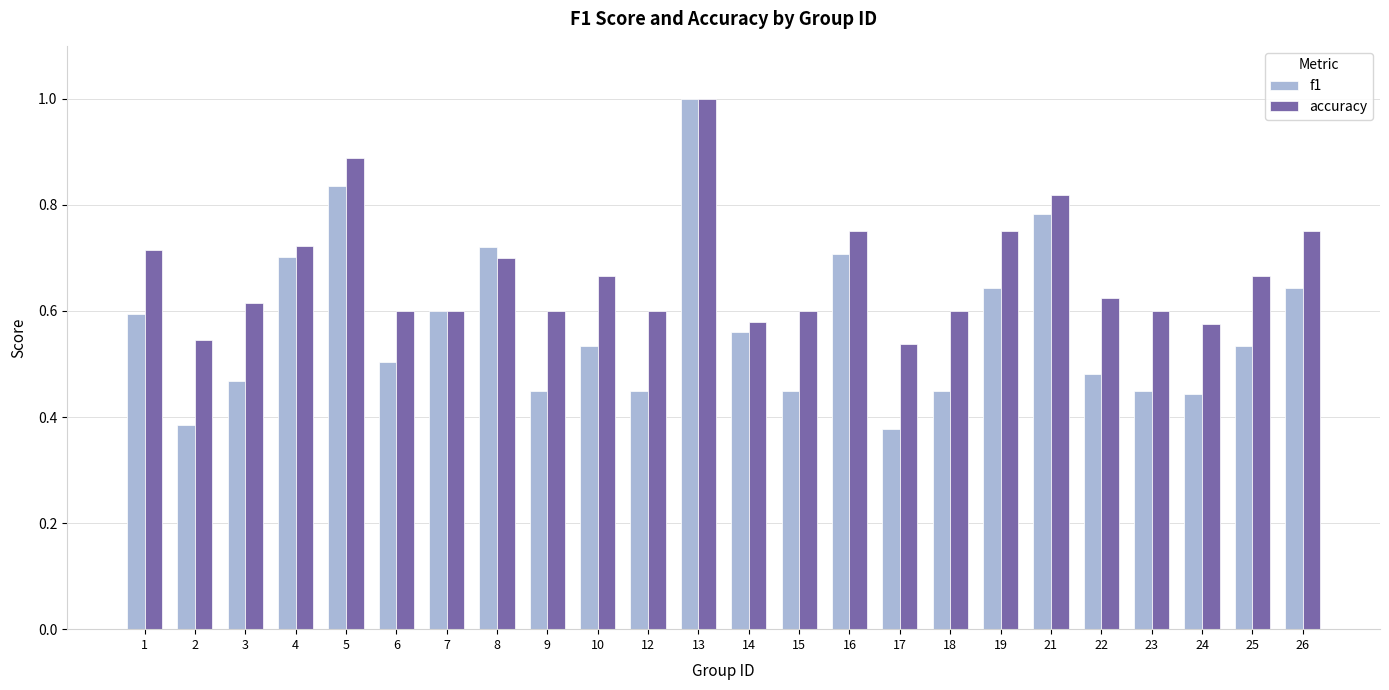

List the series in order of their overall mean, lowest first.

f1, accuracy